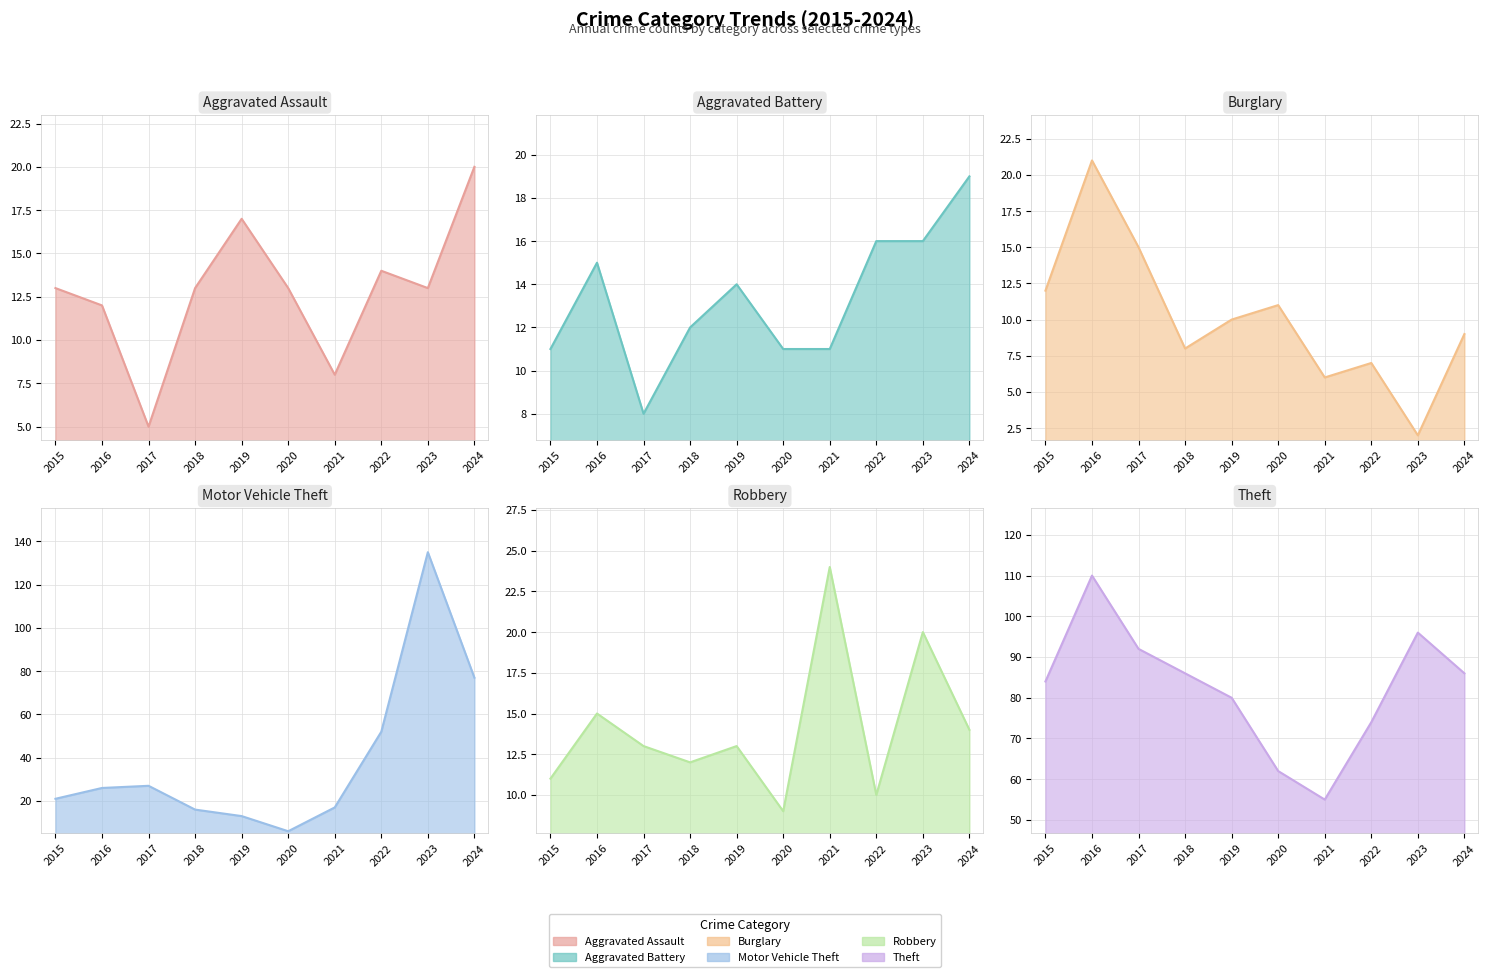

True or false: Theft has a value of 96 at 2023.

True